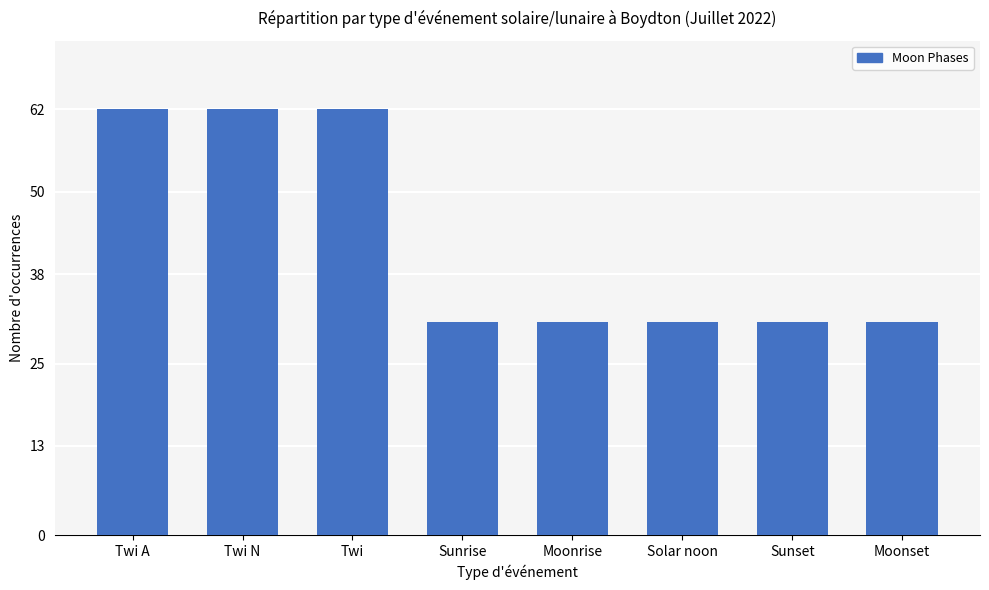

What is the label of the 6th bar from the left?

Solar noon